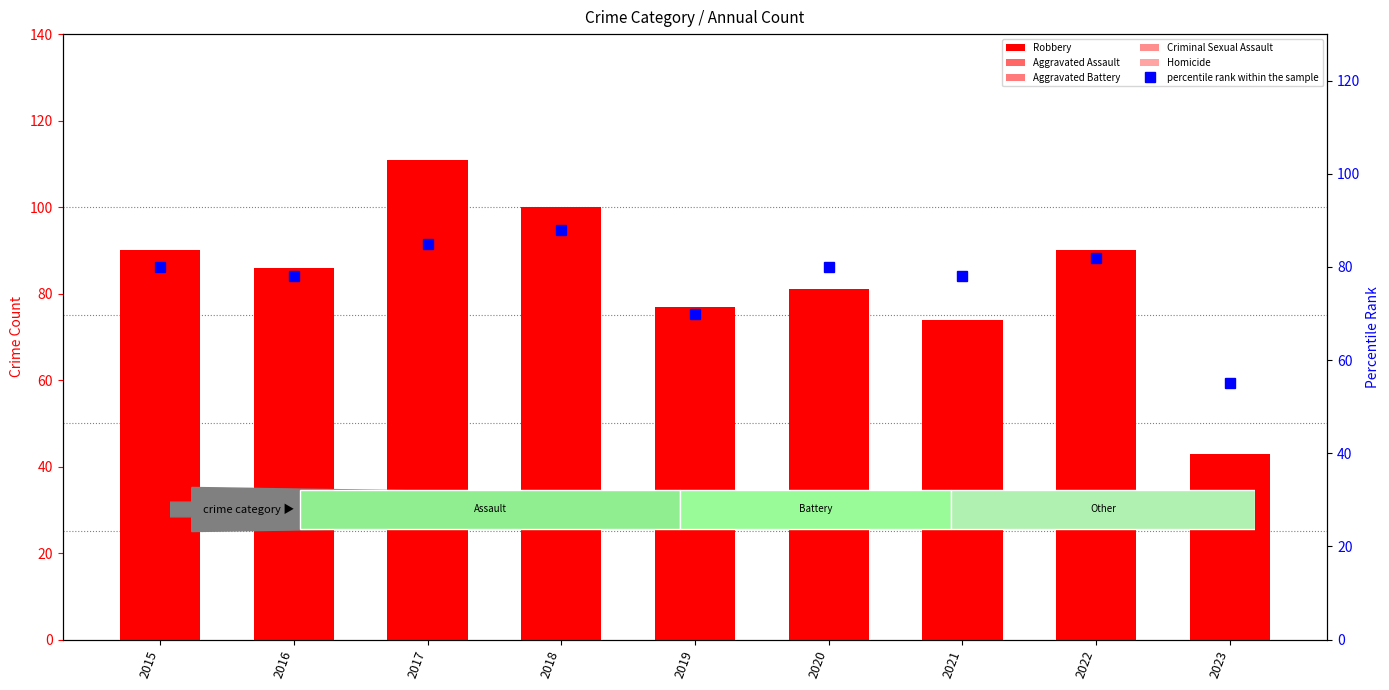

Count the number of categories in the chart.

9